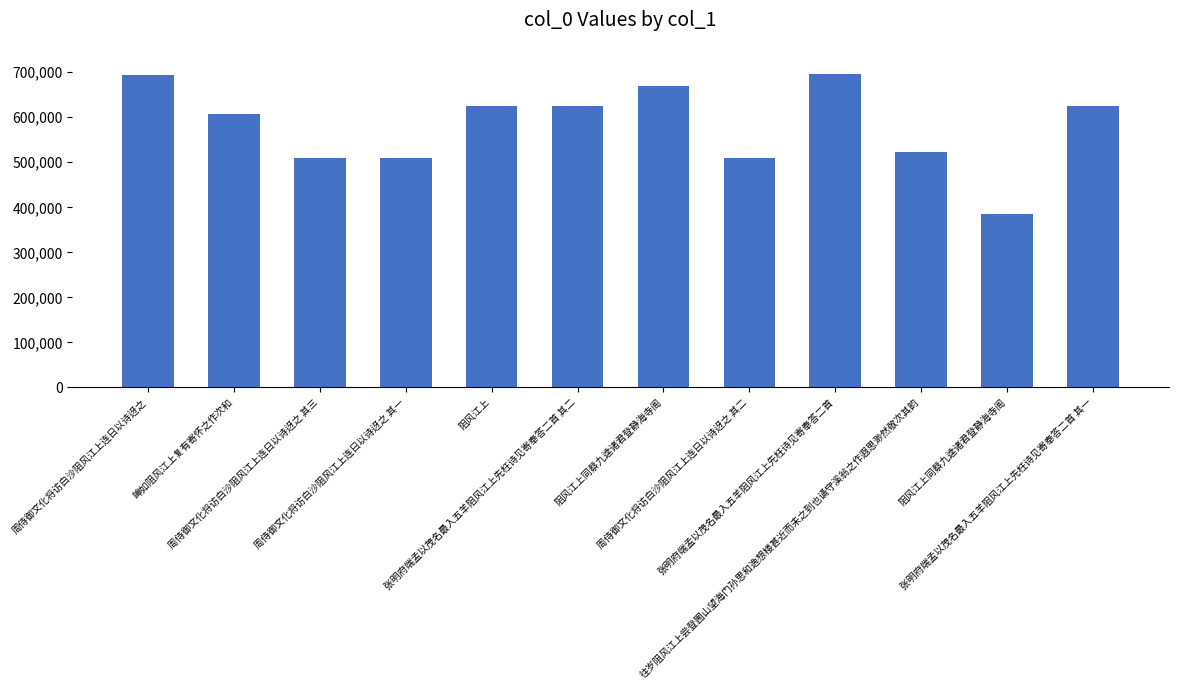

How many bars are there in total?

12